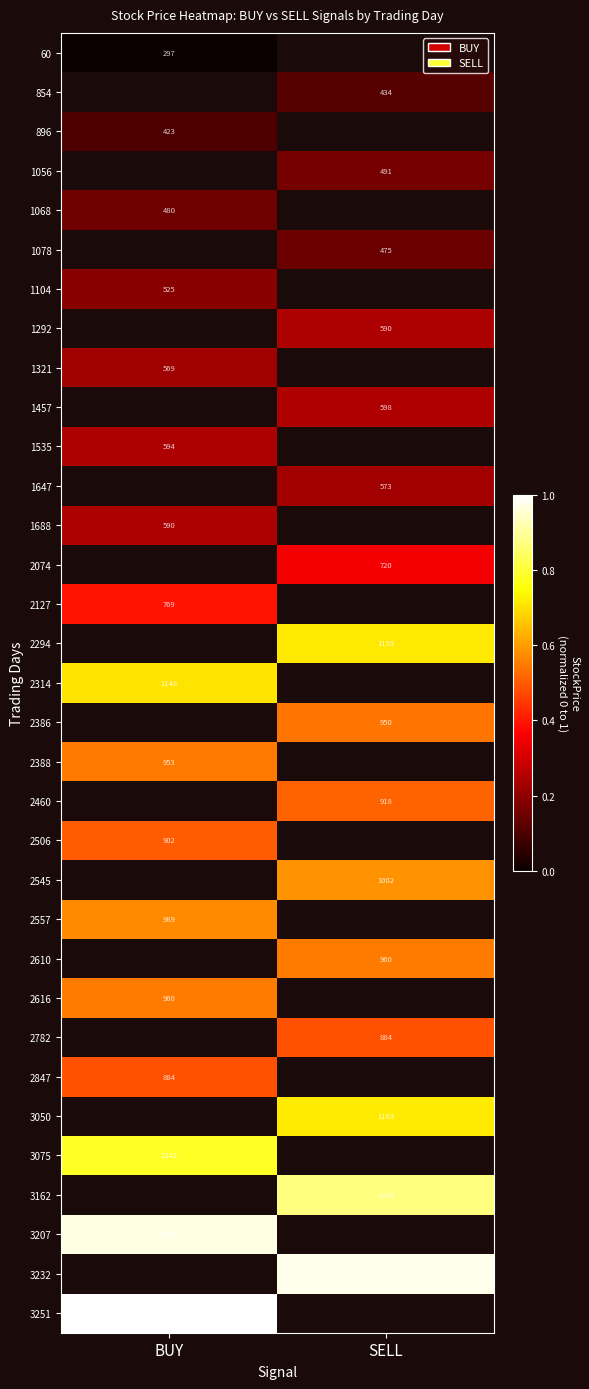

How many series are shown in this chart?

33